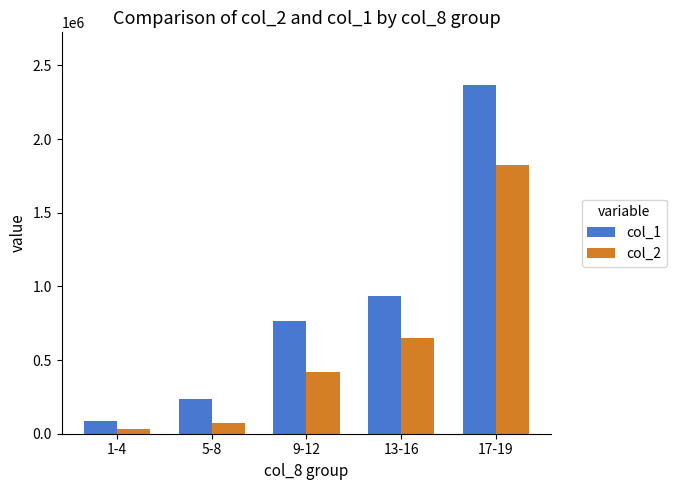

What is the total value across all series at 1-4?

120689